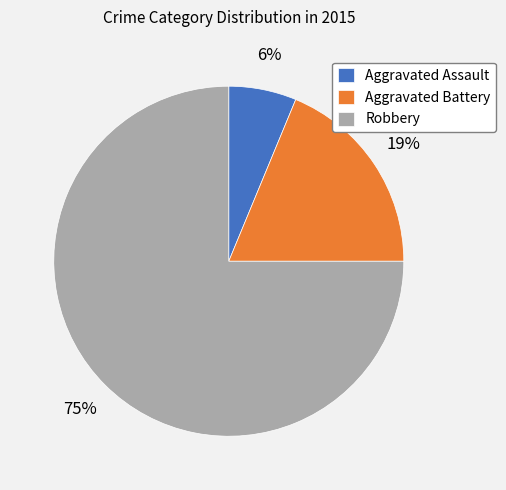

Which slice is the largest?

Robbery